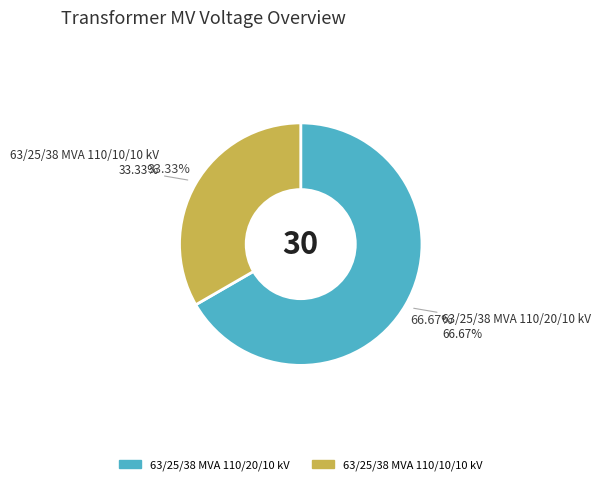

Which category has the biggest portion of the pie?

63/25/38 MVA 110/20/10 kV